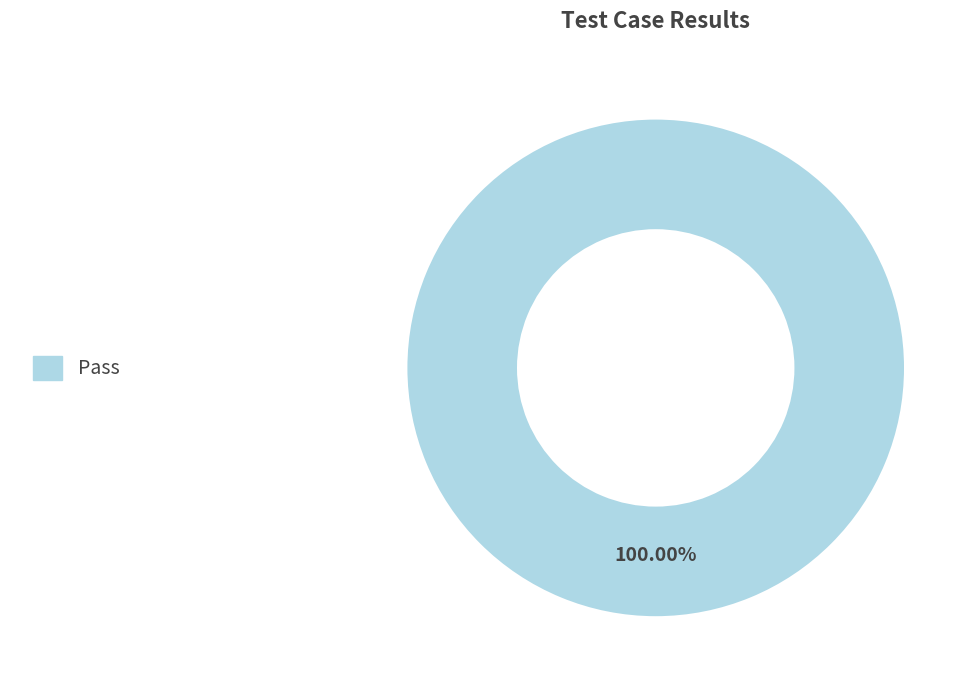

Does any single category account for the majority?

Yes